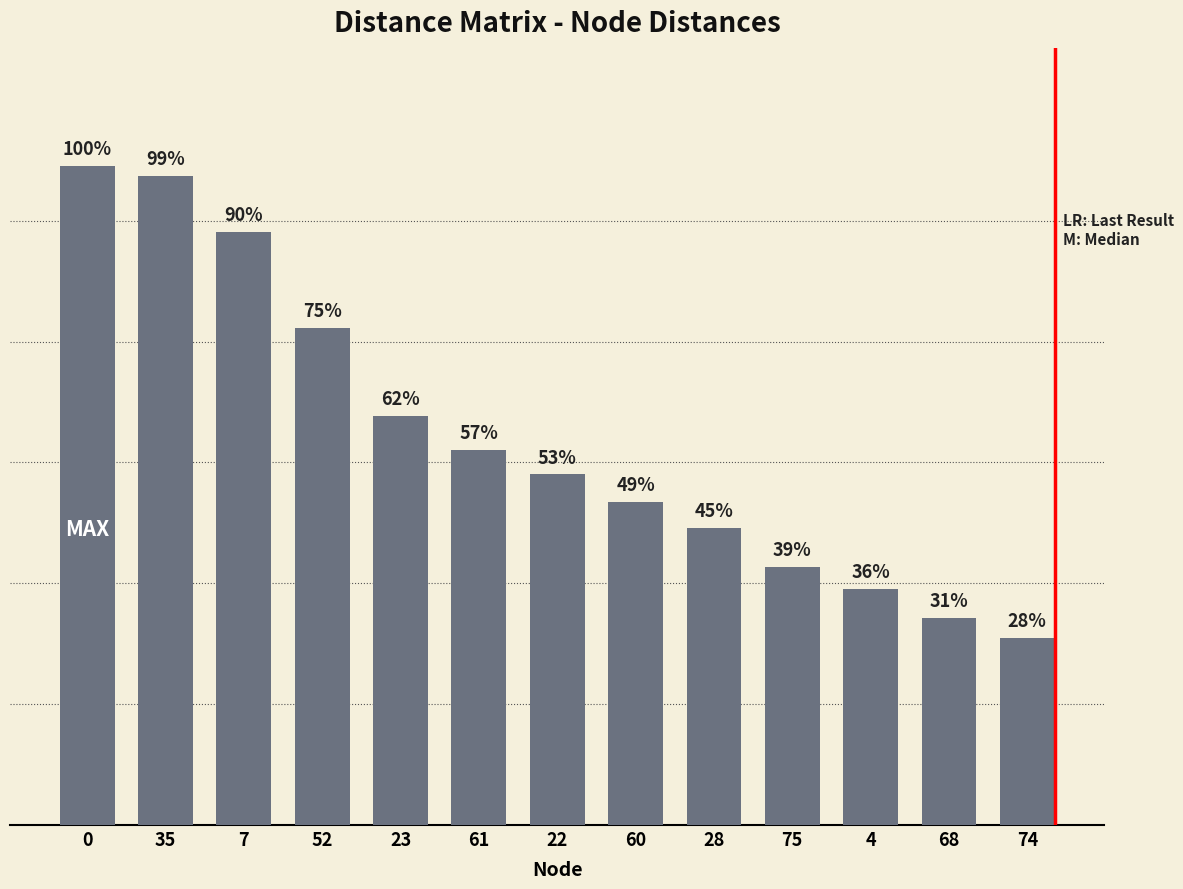

Are the bars horizontal?

No